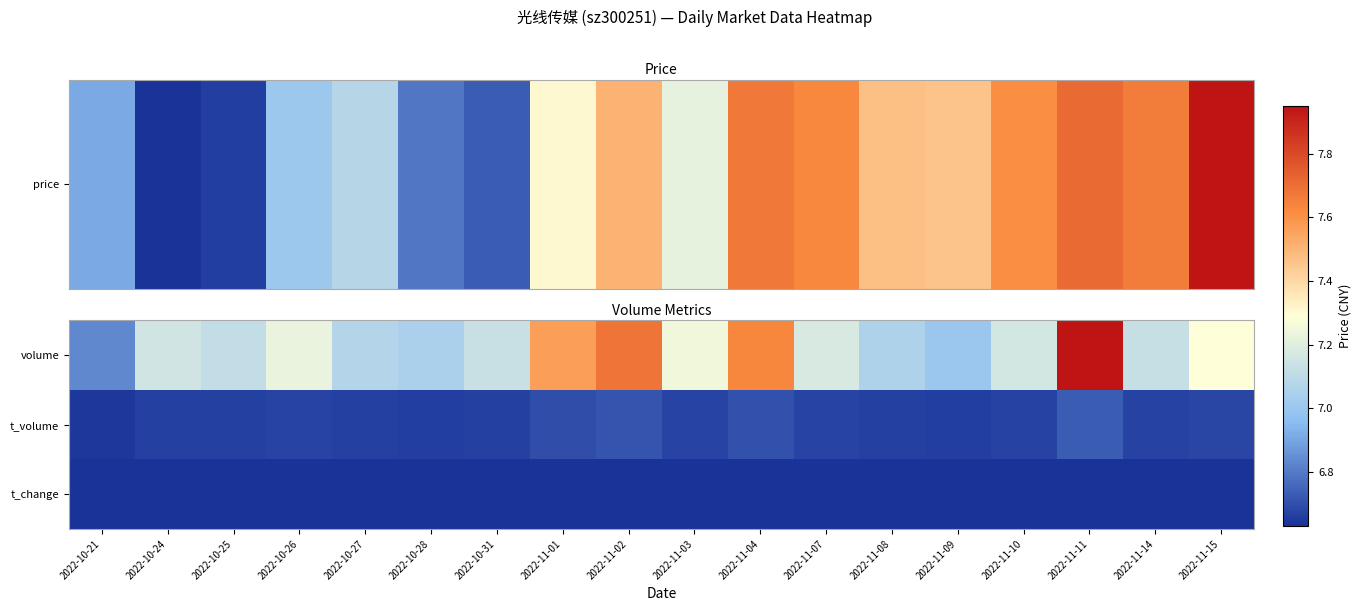

Reading right to left, list all the values displayed in this chart.

volume: 2022-11-15=0.5	2022-11-14=0.4	2022-11-11=1.0	2022-11-10=0.4	2022-11-09=0.3	2022-11-08=0.3	2022-11-07=0.4	2022-11-04=0.8	2022-11-03=0.5	2022-11-02=0.8	2022-11-01=0.7	2022-10-31=0.4	2022-10-28=0.3	2022-10-27=0.3	2022-10-26=0.5	2022-10-25=0.4	2022-10-24=0.4	2022-10-21=0.2
t_volume: 2022-11-15=0.0	2022-11-14=0.0	2022-11-11=0.1	2022-11-10=0.0	2022-11-09=0.0	2022-11-08=0.0	2022-11-07=0.0	2022-11-04=0.1	2022-11-03=0.0	2022-11-02=0.1	2022-11-01=0.1	2022-10-31=0.0	2022-10-28=0.0	2022-10-27=0.0	2022-10-26=0.0	2022-10-25=0.0	2022-10-24=0.0	2022-10-21=0.0
t_change: 2022-11-15=0.0	2022-11-14=0.0	2022-11-11=0.0	2022-11-10=0.0	2022-11-09=0.0	2022-11-08=0.0	2022-11-07=0.0	2022-11-04=0.0	2022-11-03=0.0	2022-11-02=0.0	2022-11-01=0.0	2022-10-31=0.0	2022-10-28=0.0	2022-10-27=0.0	2022-10-26=0.0	2022-10-25=0.0	2022-10-24=0.0	2022-10-21=0.0